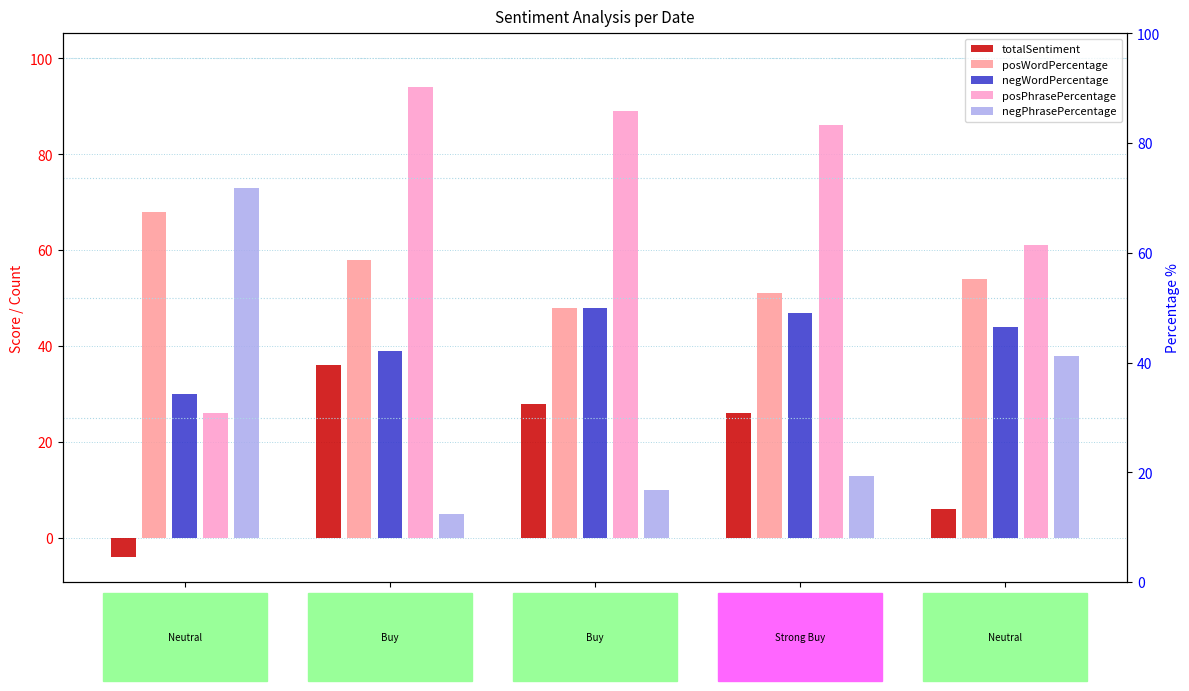

Reading left to right, list all the values displayed in this chart.

totalSentiment: 2016-09-28=-4	2016-09-29=36	2016-09-30=28	2016-10-03=26	2016-10-04=6
posWordPercentage: 2016-09-28=68	2016-09-29=58	2016-09-30=48	2016-10-03=51	2016-10-04=54
negWordPercentage: 2016-09-28=30	2016-09-29=39	2016-09-30=48	2016-10-03=47	2016-10-04=44
posPhrasePercentage: 2016-09-28=26	2016-09-29=94	2016-09-30=89	2016-10-03=86	2016-10-04=61
negPhrasePercentage: 2016-09-28=73	2016-09-29=5	2016-09-30=10	2016-10-03=13	2016-10-04=38